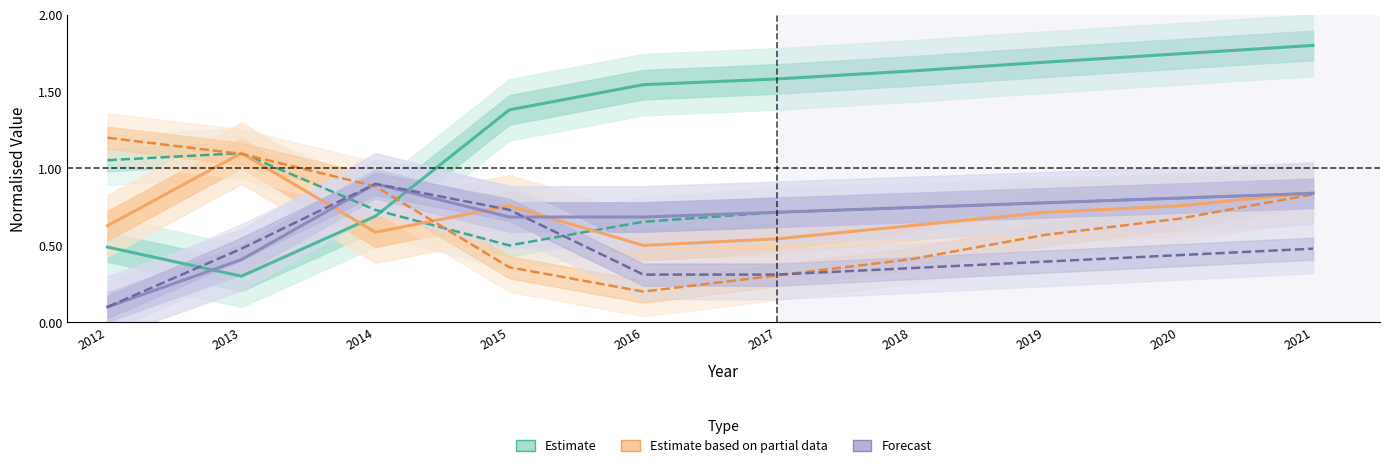

At which category is the sum across all series the highest?

2021